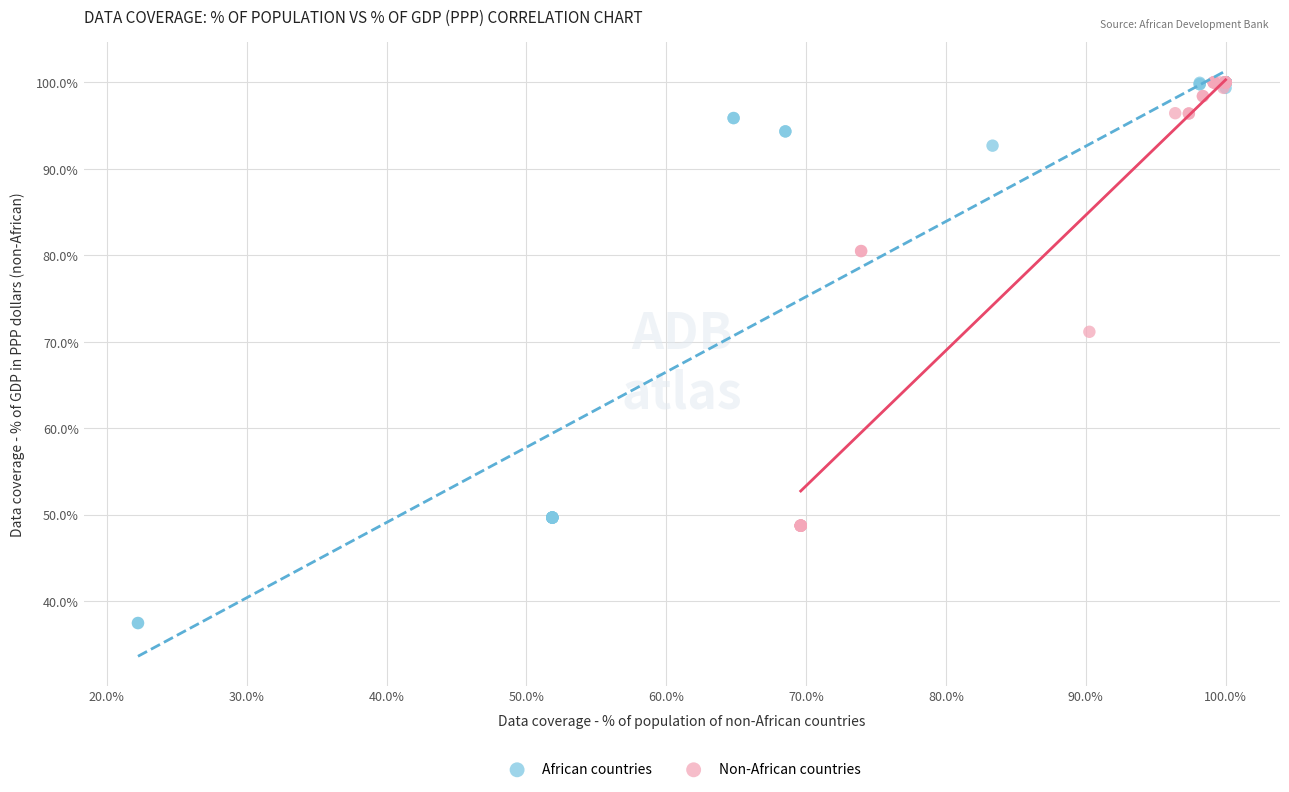

Which series reaches the minimum Y coordinate?

African countries